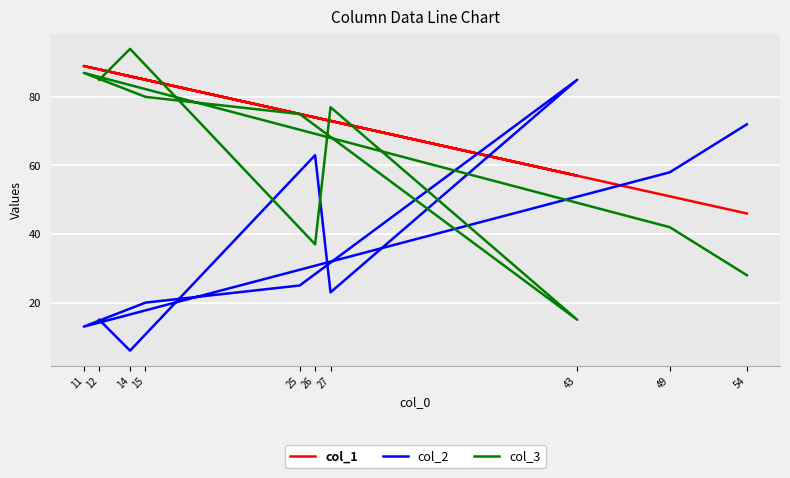

What is the label of the 4th point from the right?

27